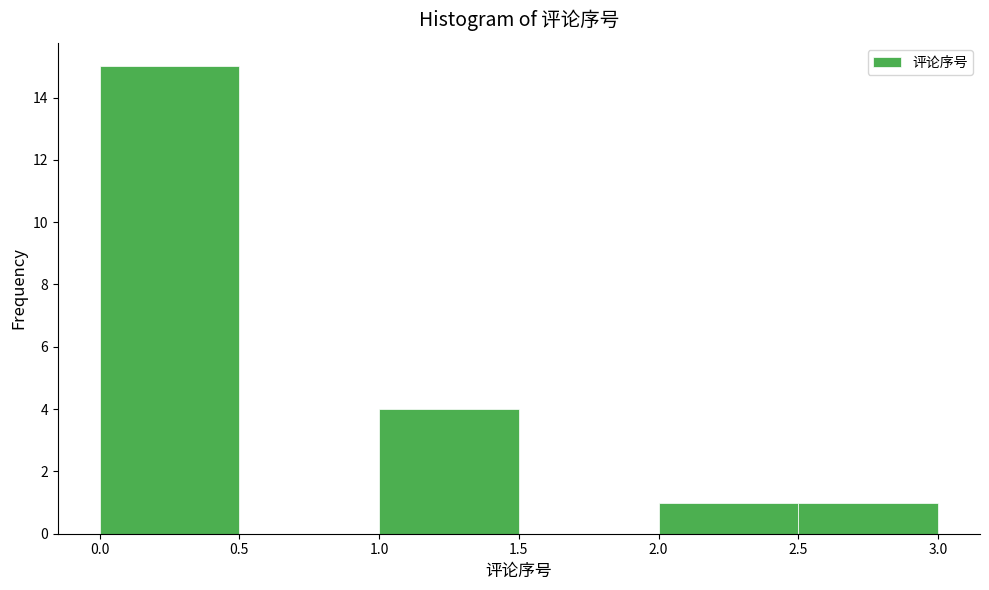

Reading left to right, list every bar in this chart as the range it spans on the x-axis followed by its height. The values are not printed on the chart, so give them approximately, as read against the axis.

0.0 to 0.5: 15
0.5 to 1.0: 0
1.0 to 1.5: 4
1.5 to 2.0: 0
2.0 to 2.5: 1
2.5 to 3.0: 1